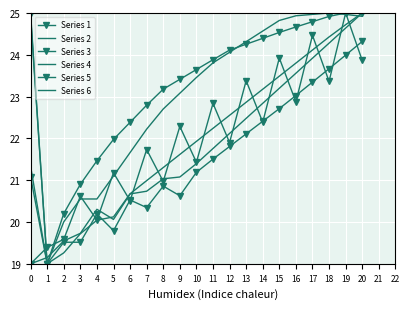

What is the average value of the Series 4 series?

21.7